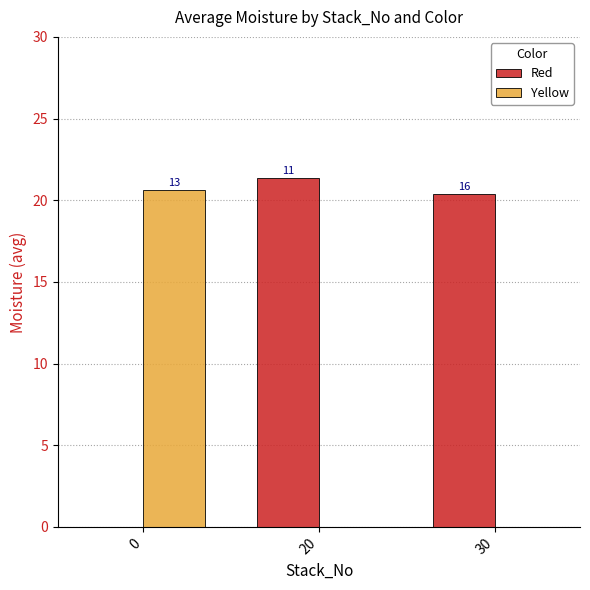

How many groups of bars are there?

3